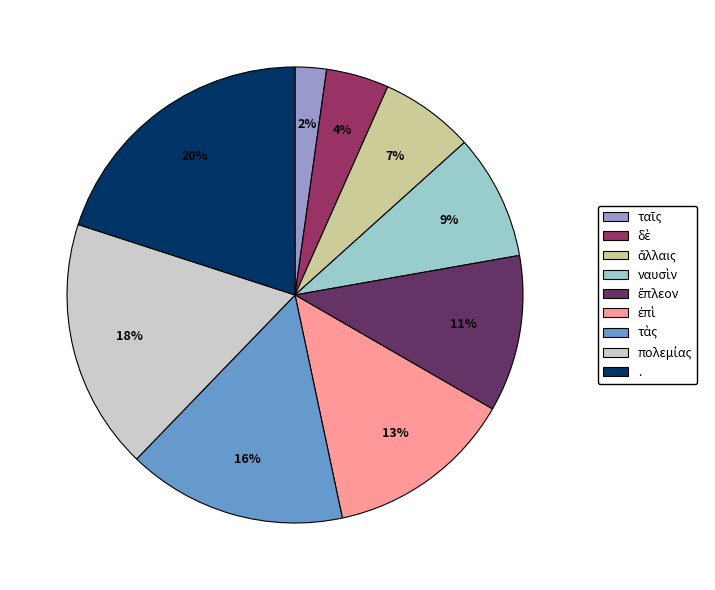

What is the largest slice in the pie chart?

.